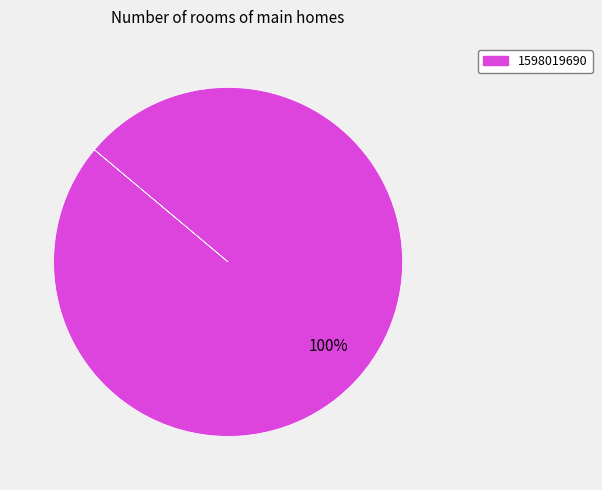

Does any single category account for the majority?

Yes